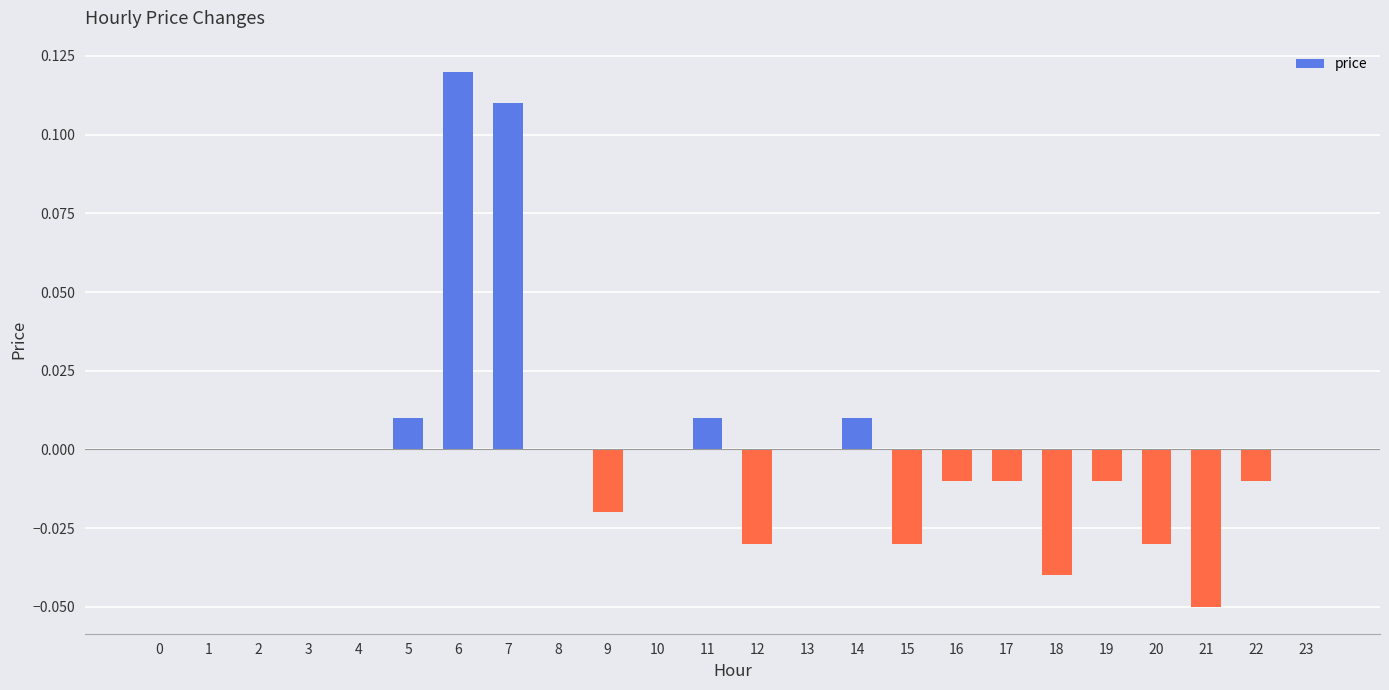

Which category has the highest value across all series?

6